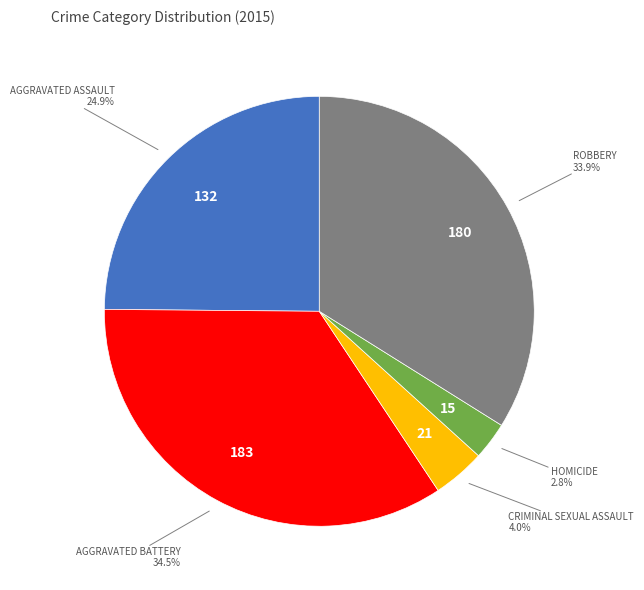

Count the number of slices in the pie.

5